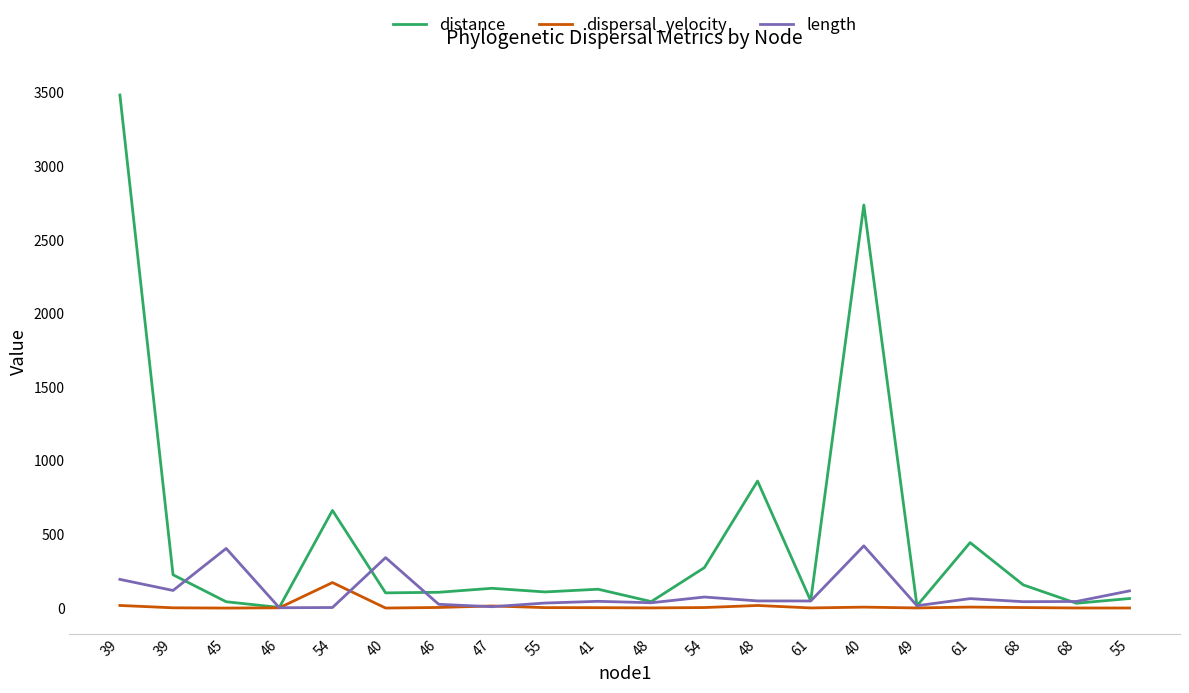

List the series in order of their peak value, highest first.

distance, length, dispersal_velocity